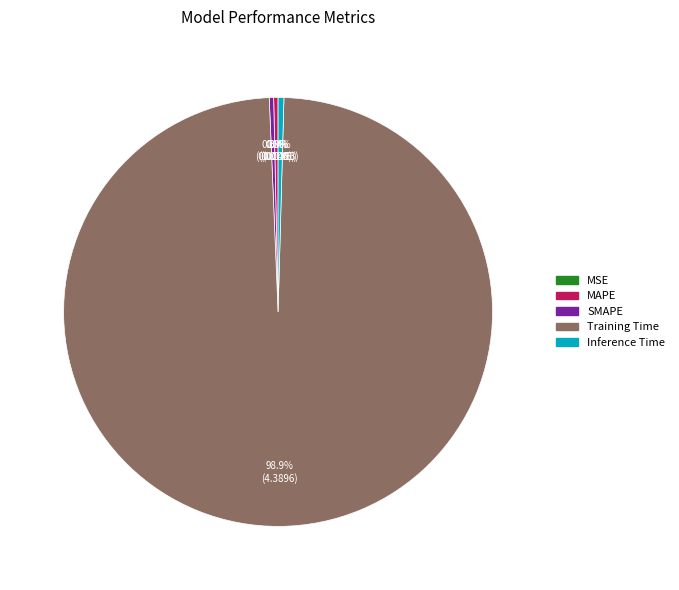

What portion of the pie excludes MAPE?

99.7%